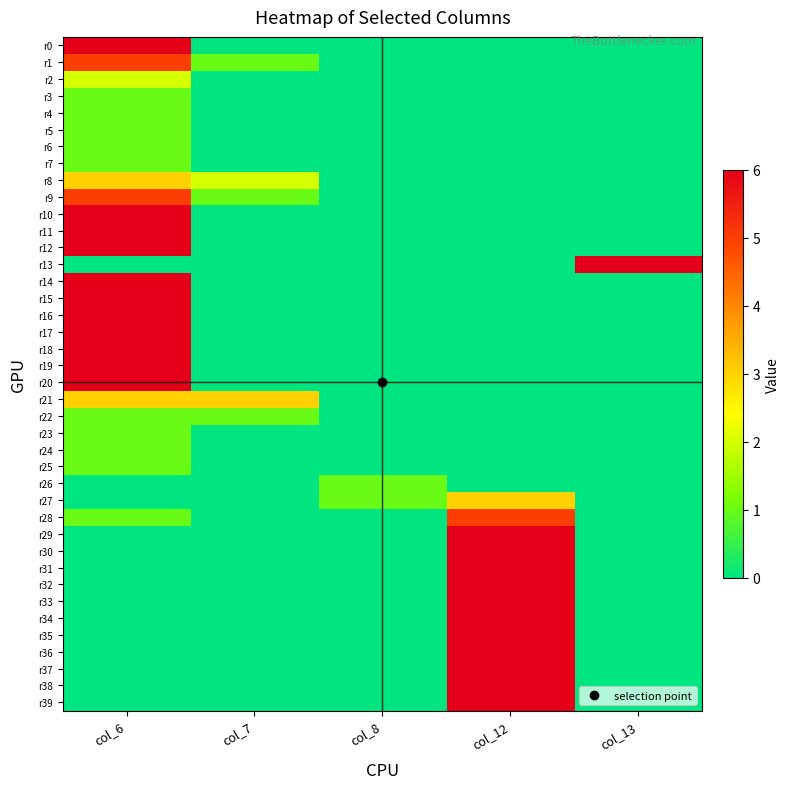

What is the total value across all series at col_7?

8